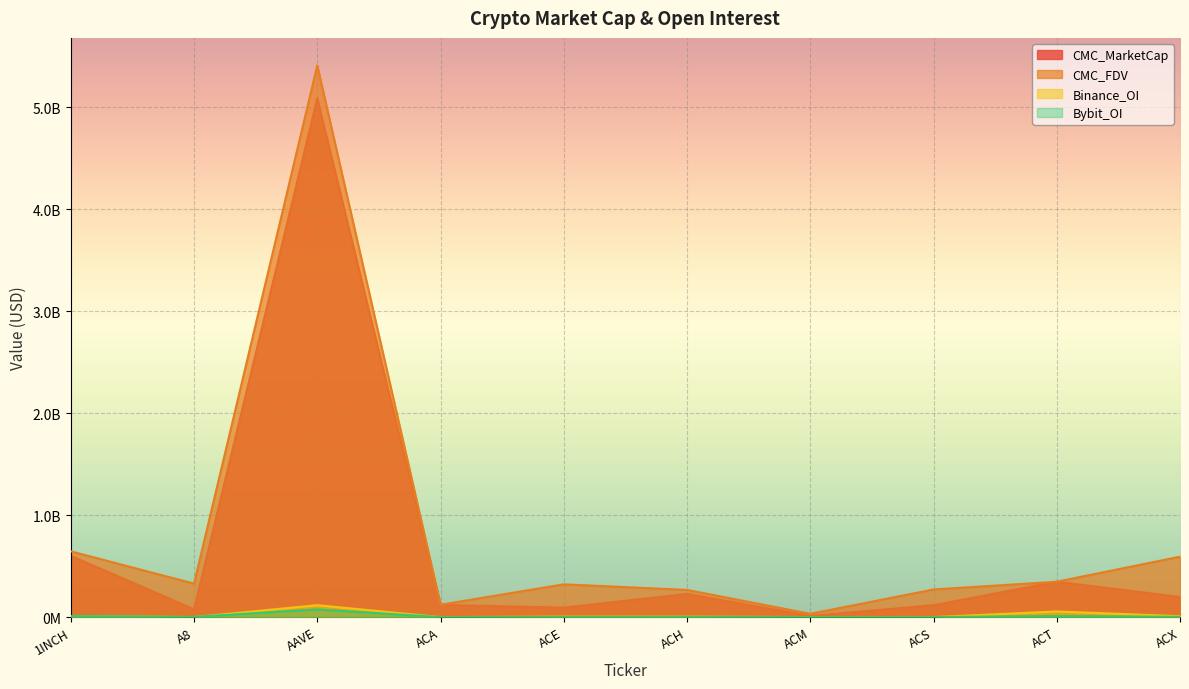

True or false: CMC_MarketCap and CMC_FDV cross at least once.

False